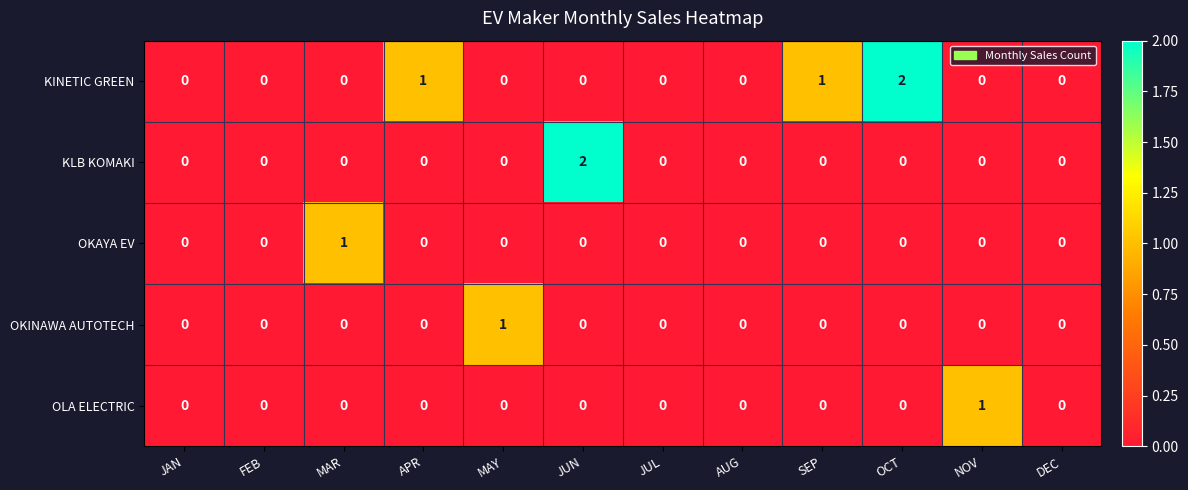

The value of OLA ELECTRIC at FEB is -1. True or false?

False